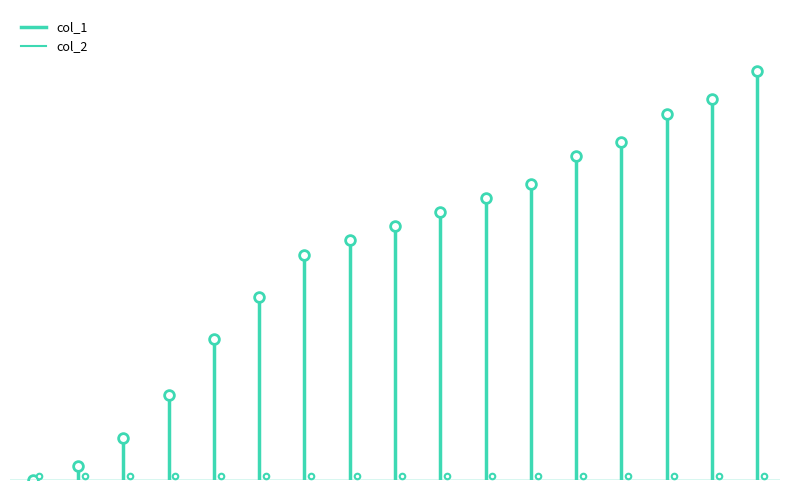

Which has a higher value, 1635786080 or 1635948087?

1635948087